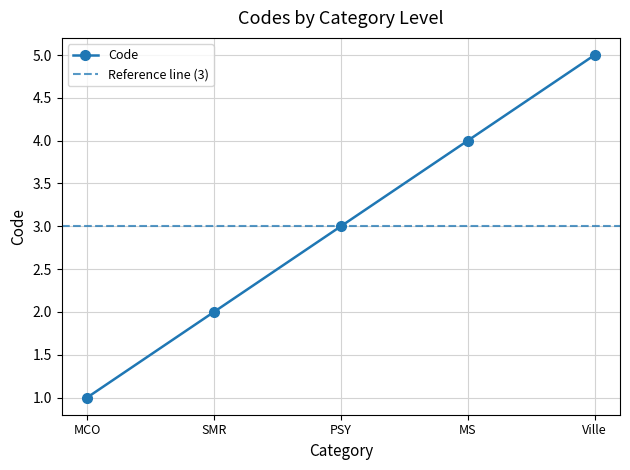

At which label is the value closest to 3?

PSY